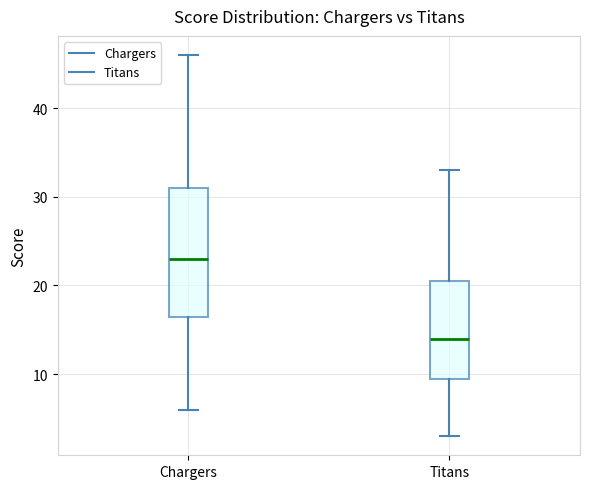

Reading left to right, transcribe this box plot: for each box, give where its median line is, the range the box spans, and where its two whiskers end, as read against the y-axis. The values are not printed on the chart, so give them approximately, as read against the axis.

Chargers: median 23, box 17 to 31, whiskers 6 to 46
Titans: median 14, box 10 to 21, whiskers 3 to 33